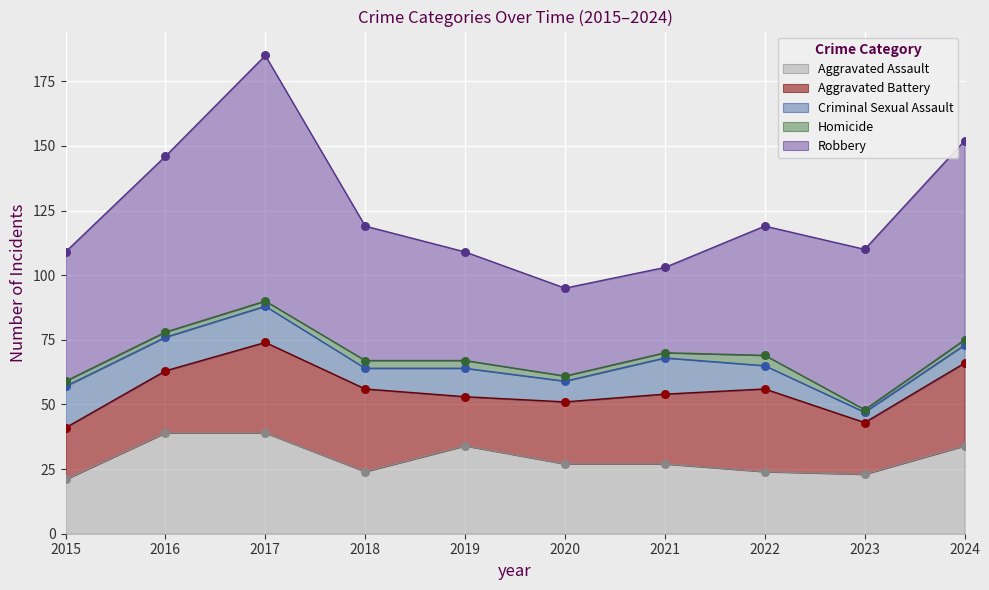

Which series contains the lowest Y value?

Homicide